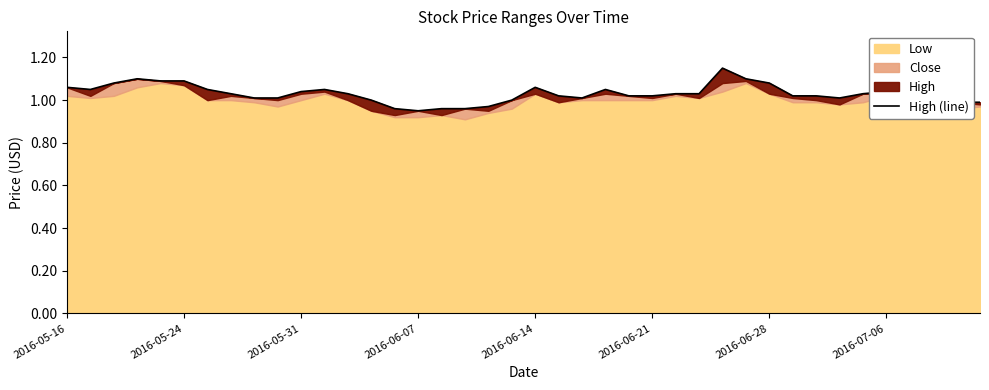

How many data points are less than 1?

7